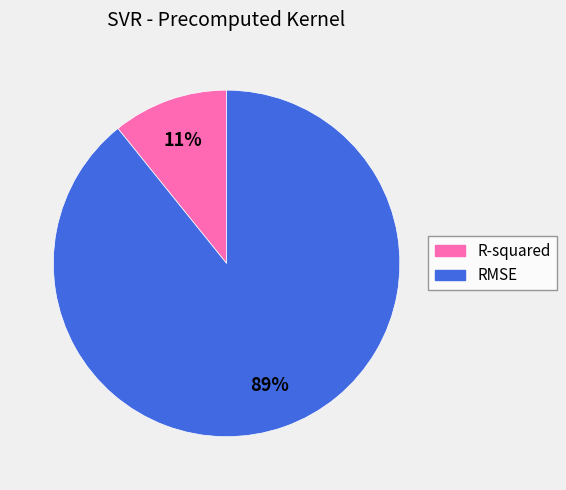

Count the number of slices in the pie.

2